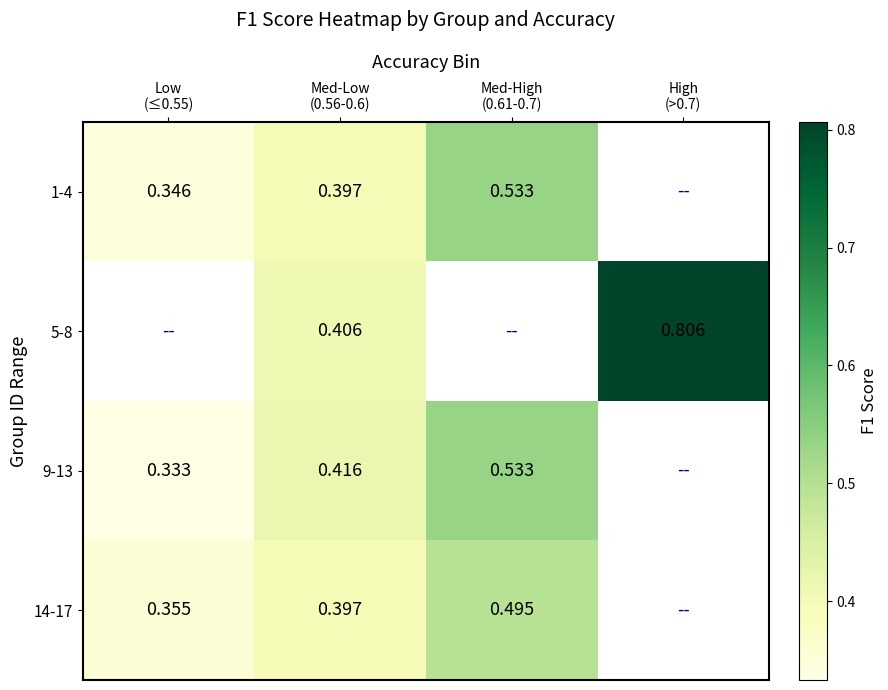

What value does the 5-8 series have at High (>0.7)?

0.8